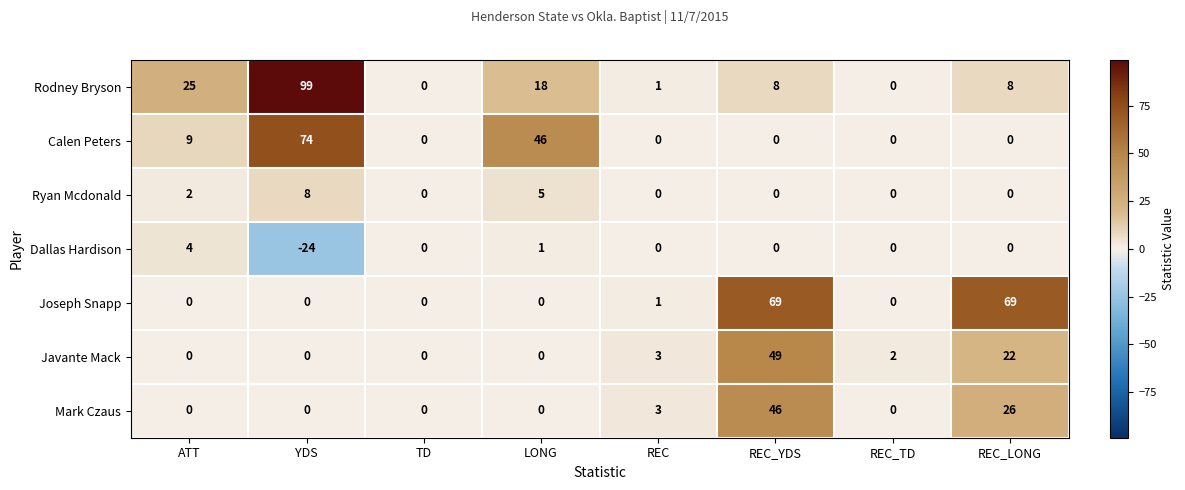

Where is Rodney Bryson nearest to the value 49?

ATT